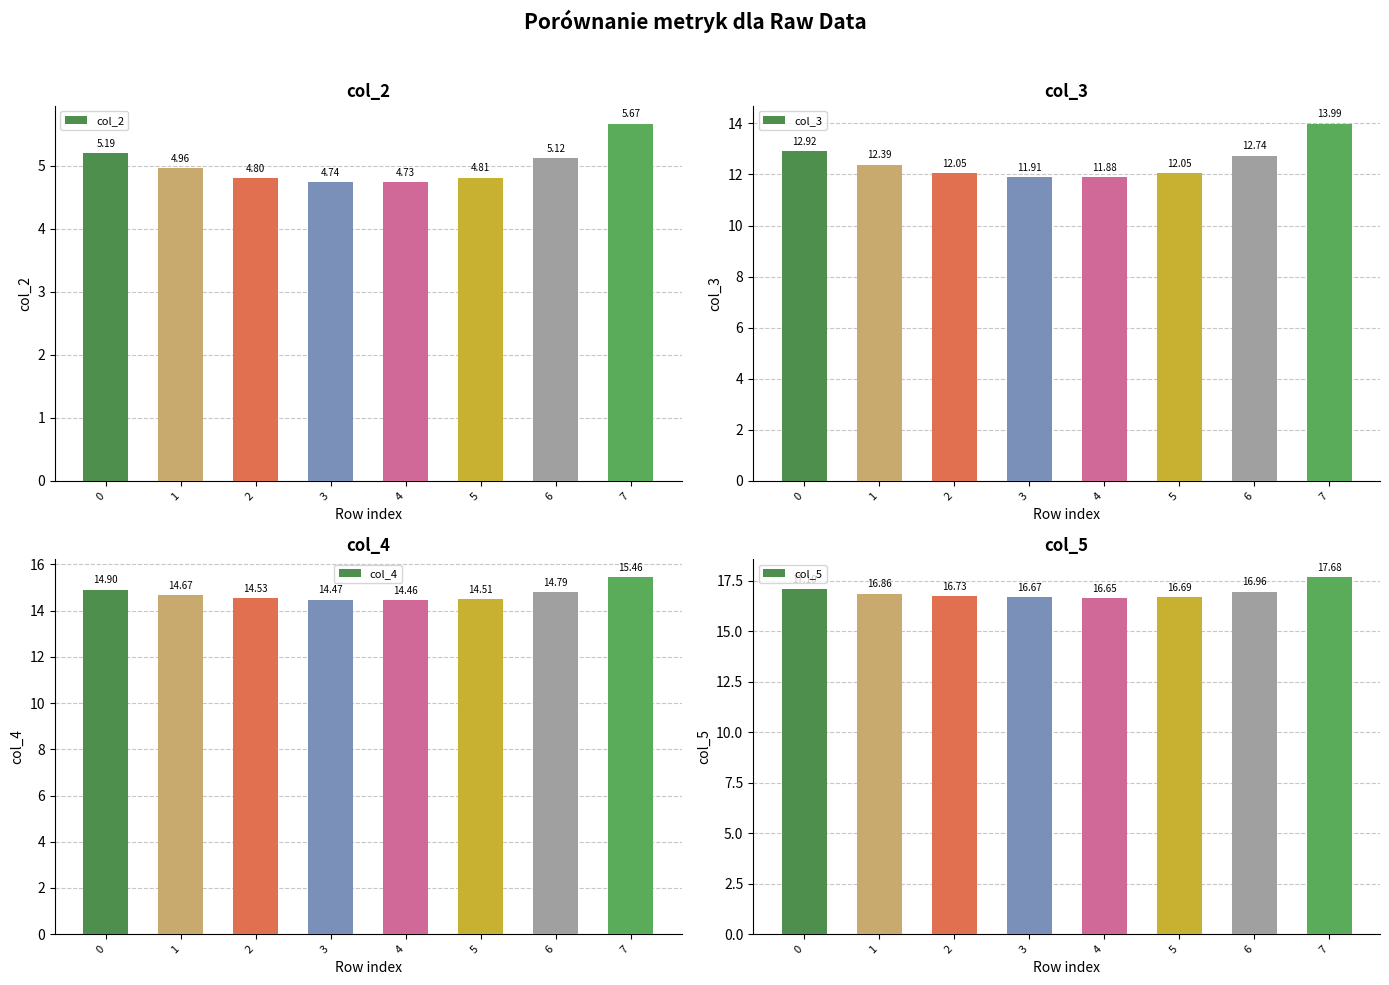

Between 7 and 2, which is larger?

7